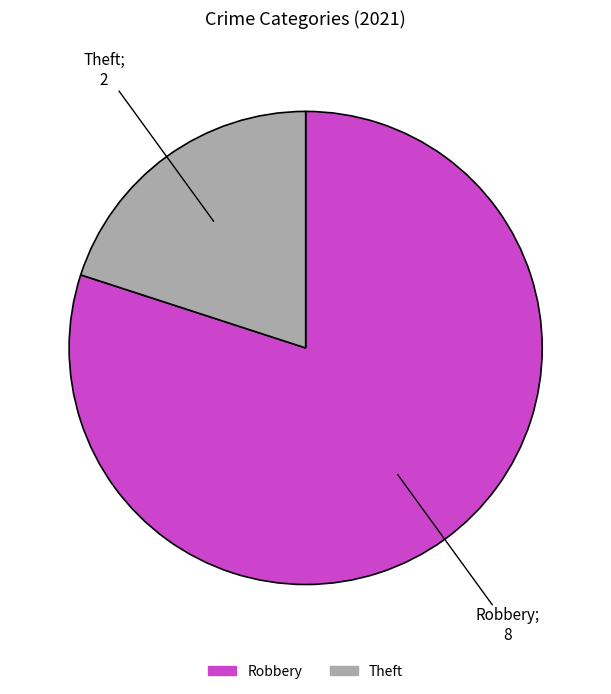

Does any single category account for the majority?

Yes